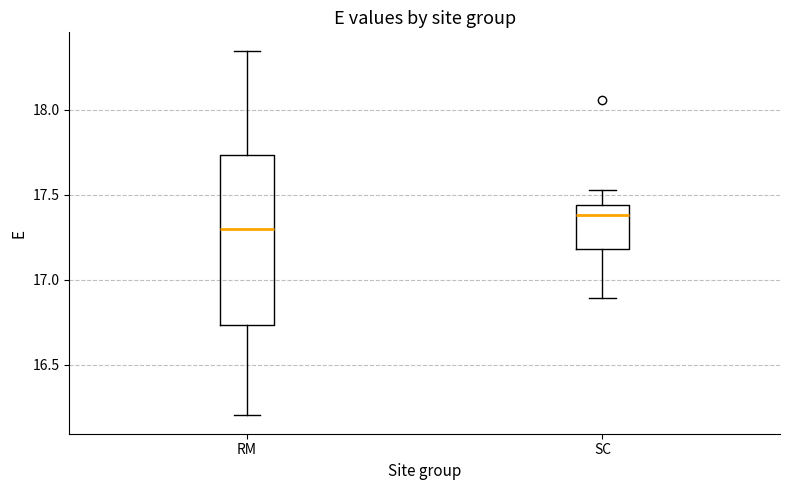

Reading left to right, transcribe this box plot: for each box, give where its median line is, the range the box spans, and where its two whiskers end, as read against the y-axis. The values are not printed on the chart, so give them approximately, as read against the axis.

RM: median 17.30, box 16.75 to 17.75, whiskers 16.20 to 18.35
SC: median 17.40, box 17.20 to 17.45, whiskers 16.90 to 17.55